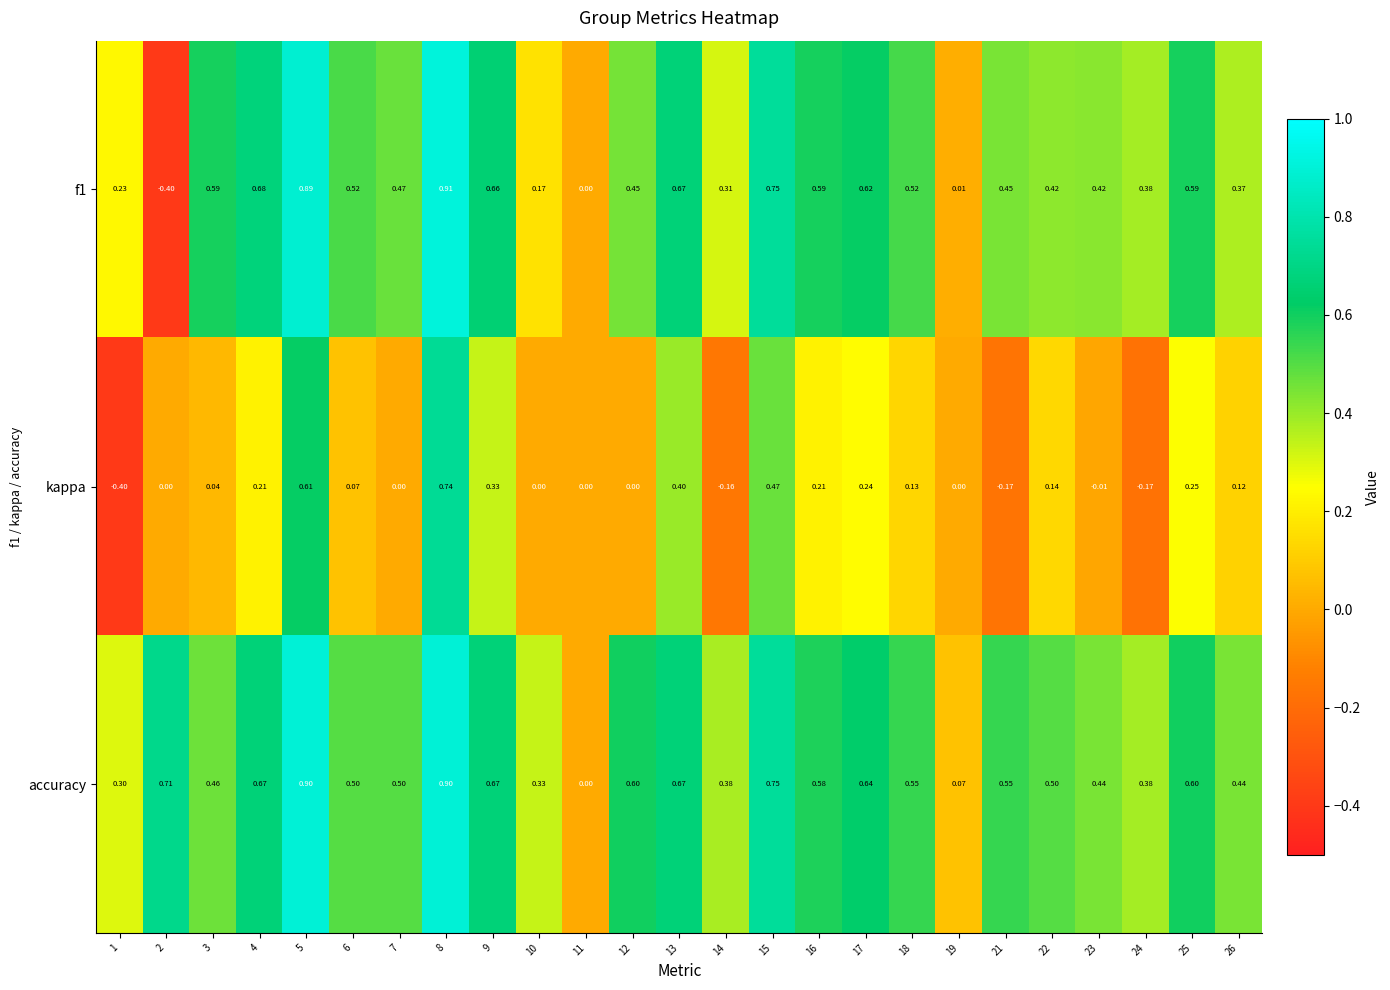

Between 12 and 21, which series saw the biggest shift?

kappa